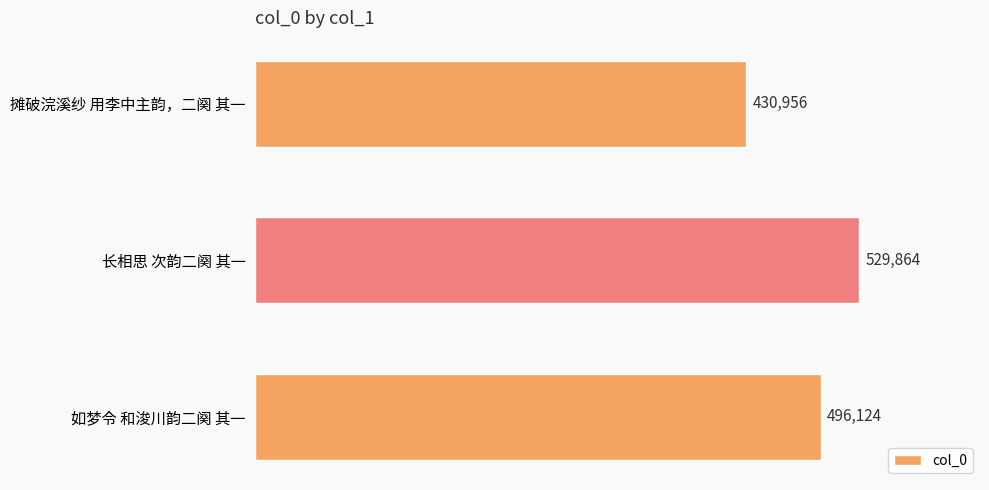

Read the value at 摊破浣溪纱 用李中主韵，二阕 其一.

430956